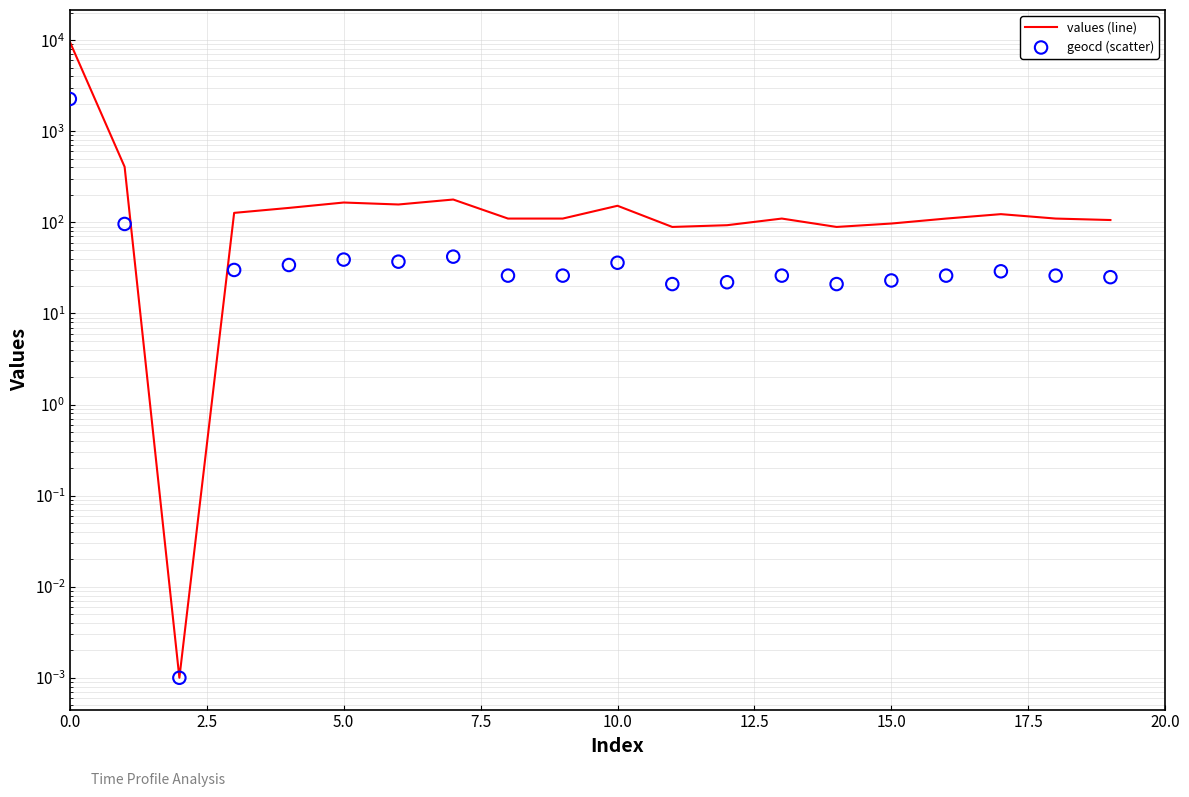

Is the value of geocd (scatter) at 17.5 greater than the value of values (line) at 13?

No